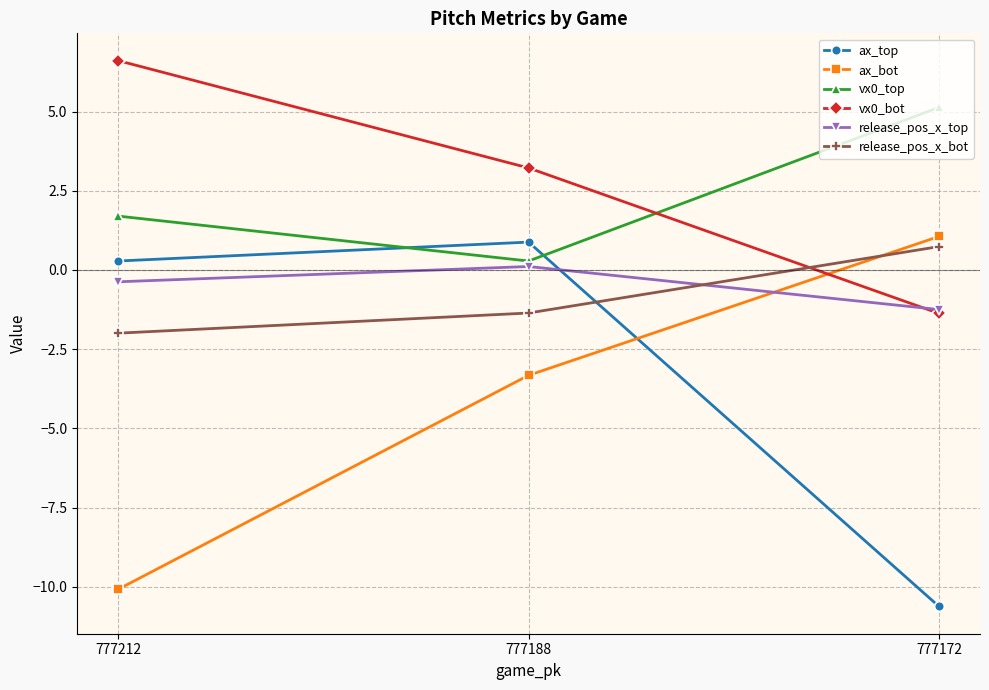

What is the total value across all series at 777172?

-6.3